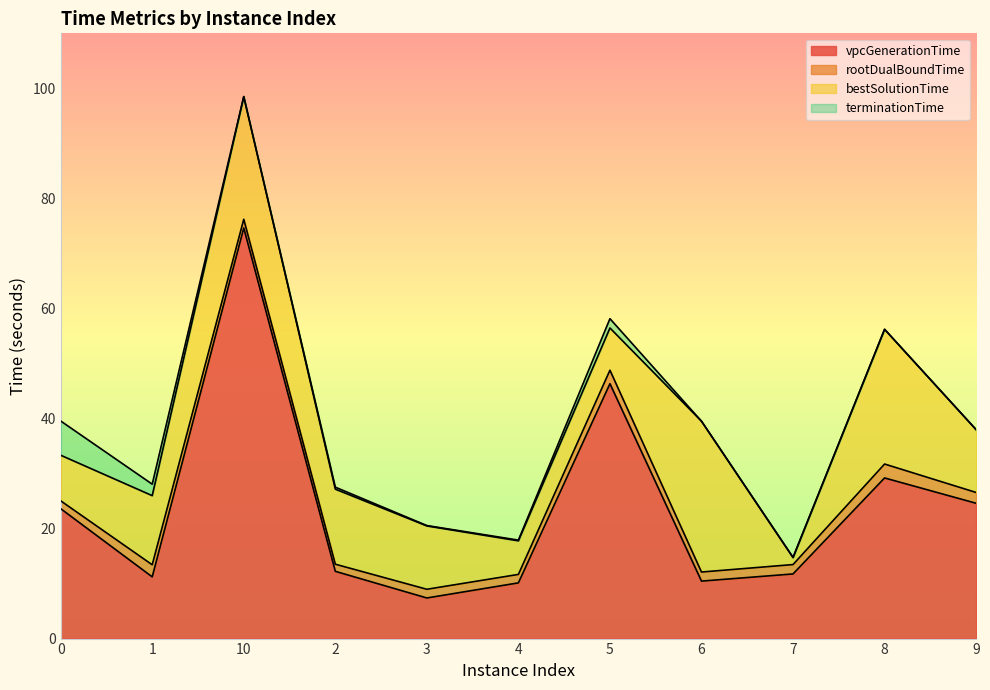

The value of rootDualBoundTime at 3 is 9.0. True or false?

True